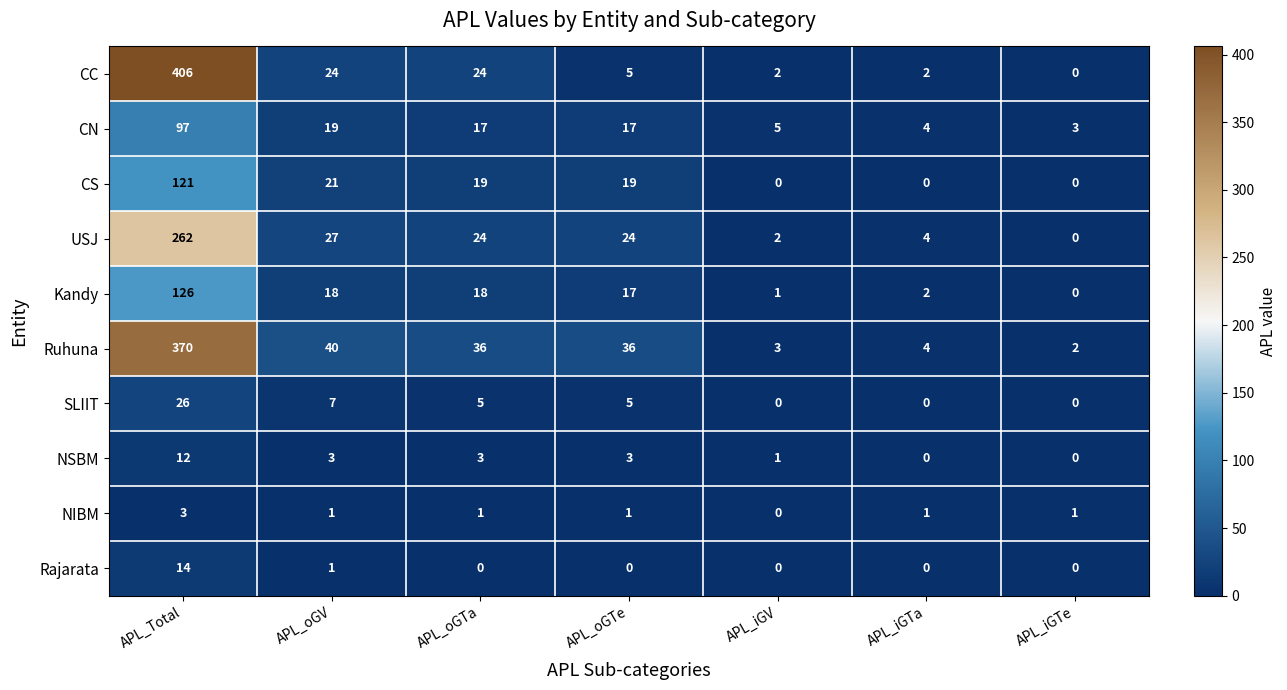

What is the total value across all series at APL_oGTe?

127